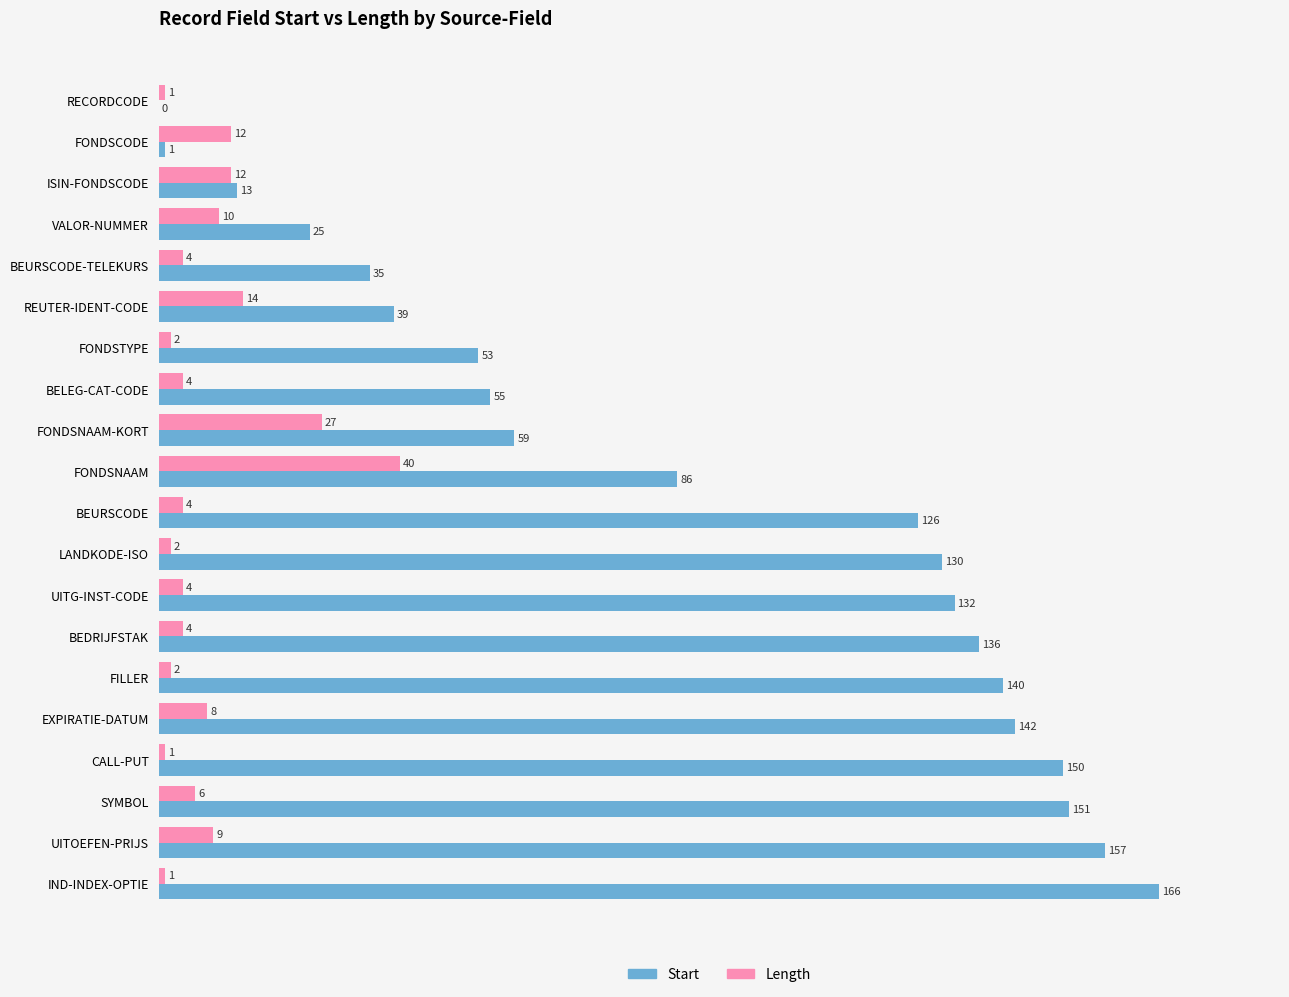

Which series has the largest total across all categories?

Start